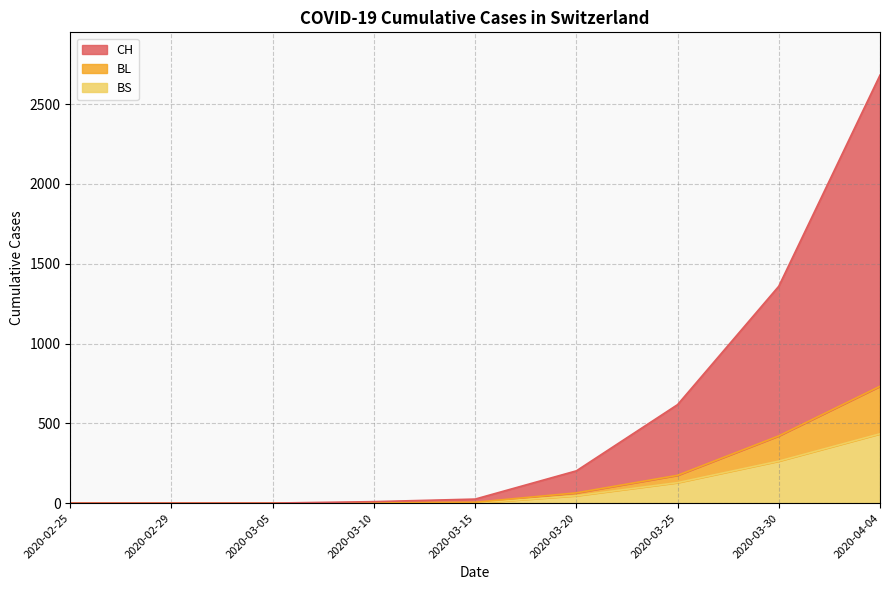

True or false: CH and BL intersect in this chart.

False